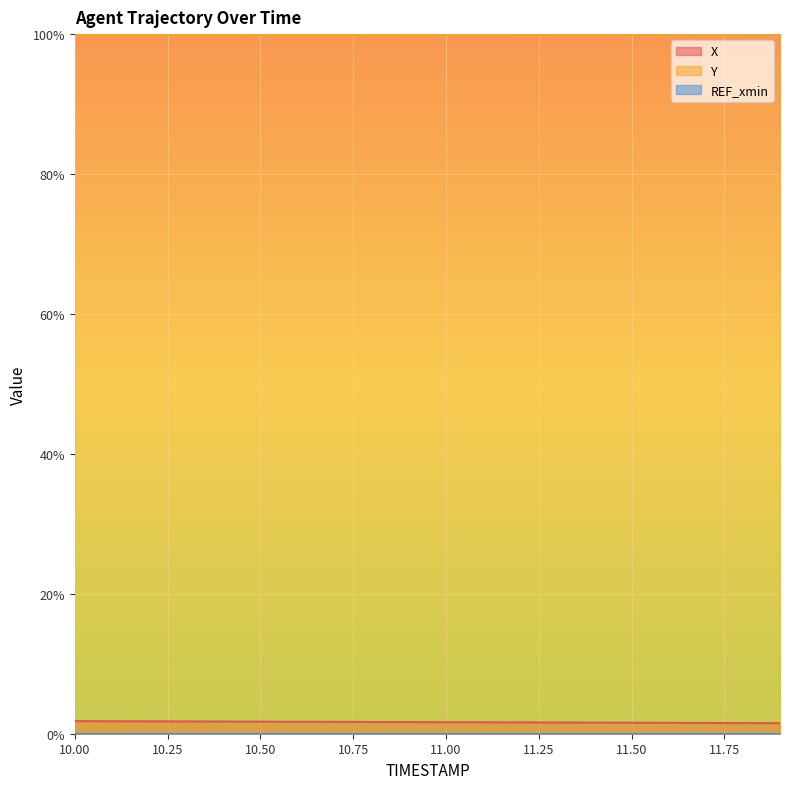

What is the highest value of the Y series?

100.0